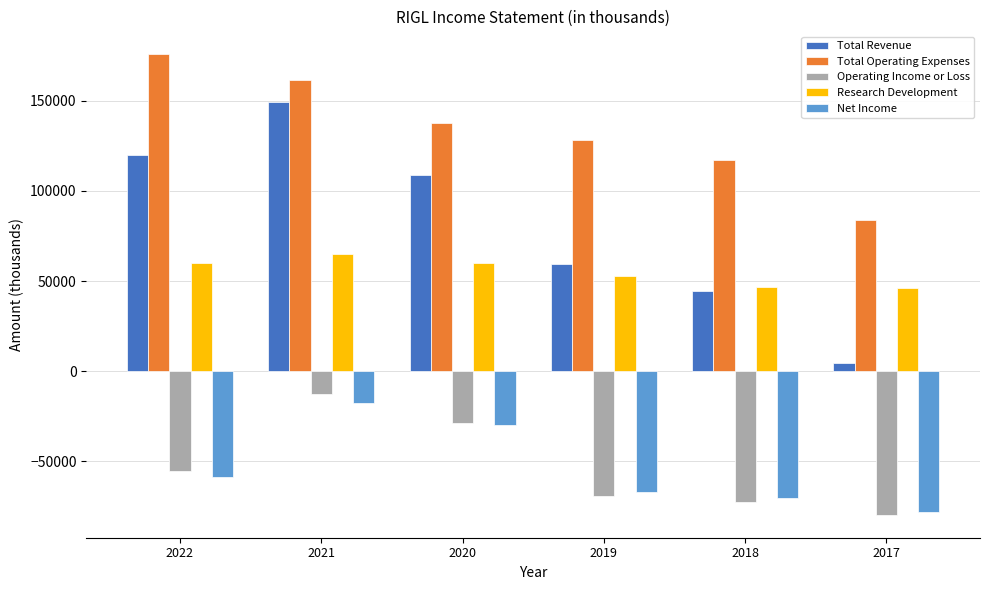

List the labels in order of Total Operating Expenses value, smallest first.

2017, 2018, 2019, 2020, 2021, 2022